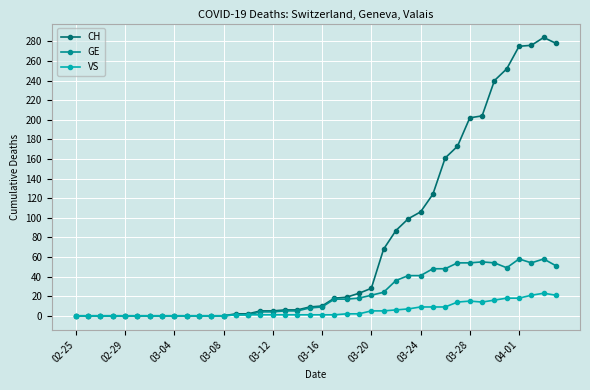

Which series has the largest total across all categories?

CH